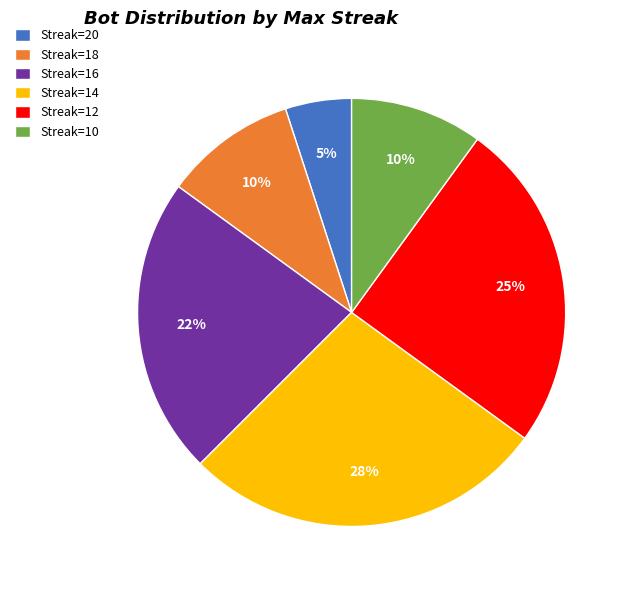

To the nearest percent, what is the combined percentage of Streak=20 and Streak=10?

15%